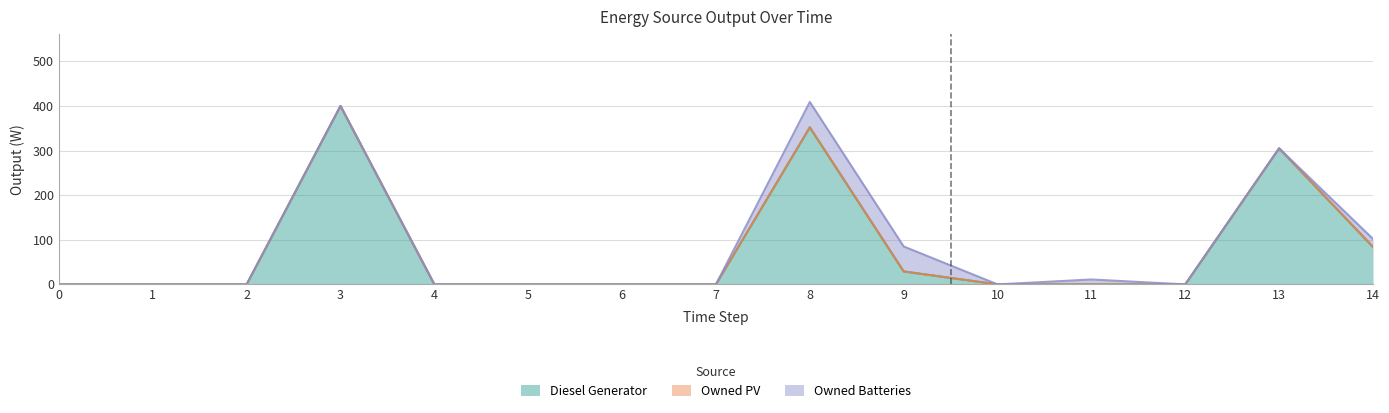

Which series has the largest range (max minus min)?

Diesel Generator